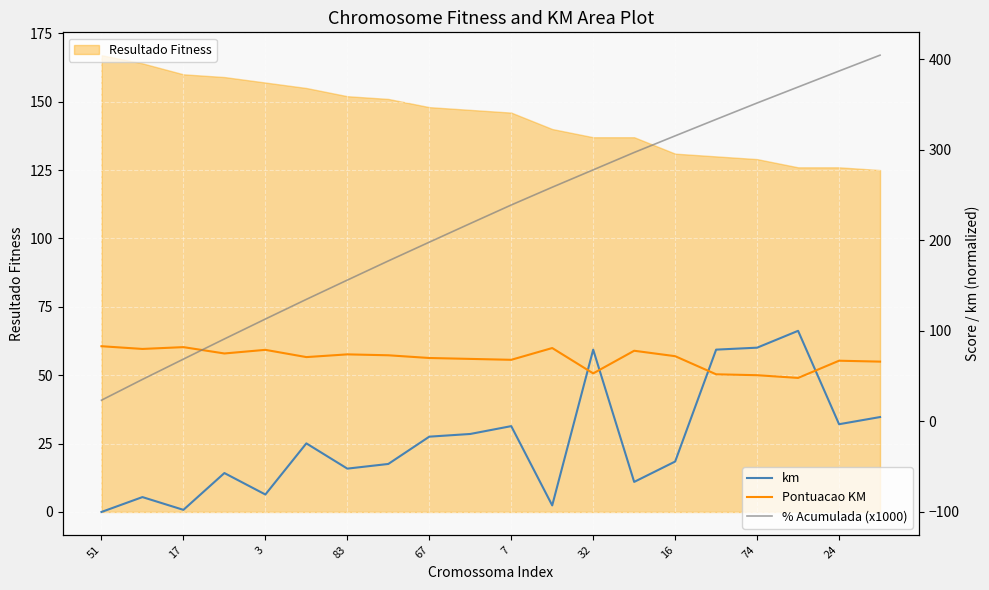

Is it true that % Acumulada (x1000) equals 23.4 at 51?

True